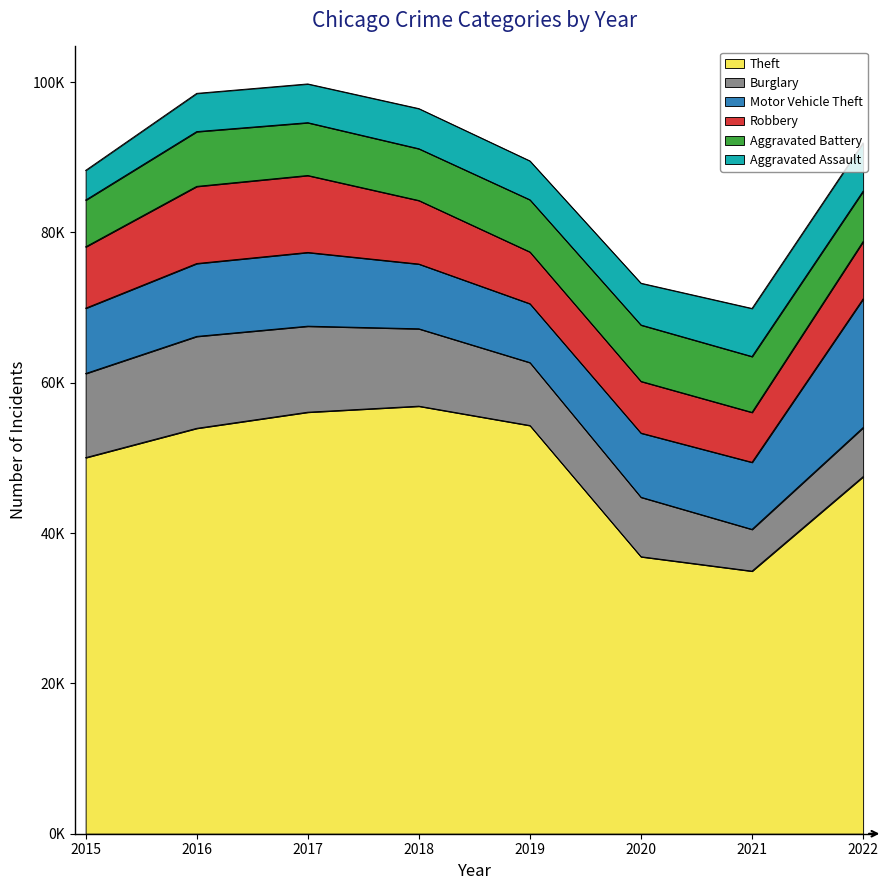

What are all the series names shown in the legend?

Theft, Burglary, Motor Vehicle Theft, Robbery, Aggravated Battery, Aggravated Assault